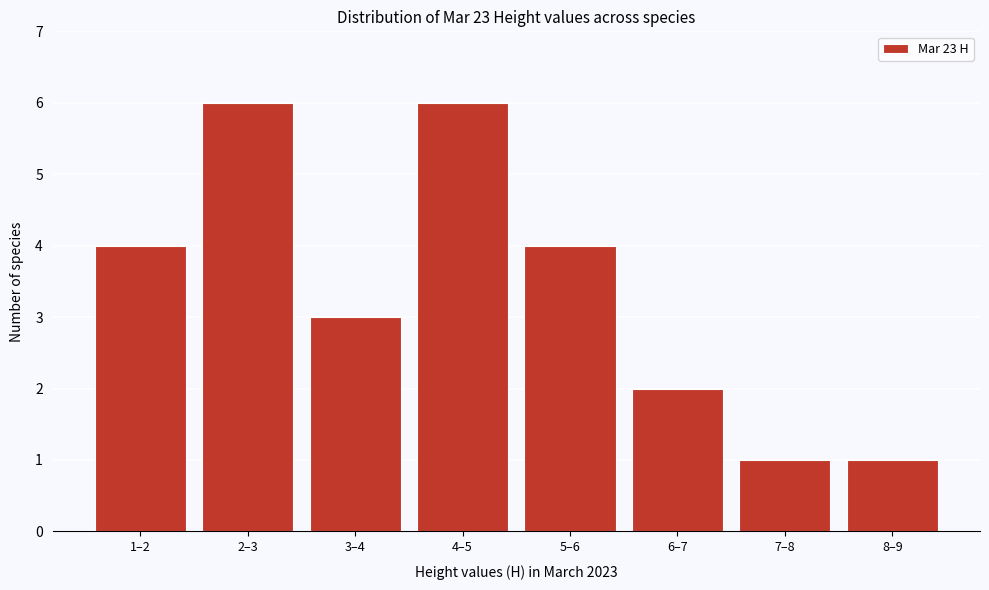

Reading left to right, list all the values displayed in this chart.

4	6	3	6	4	2	1	1